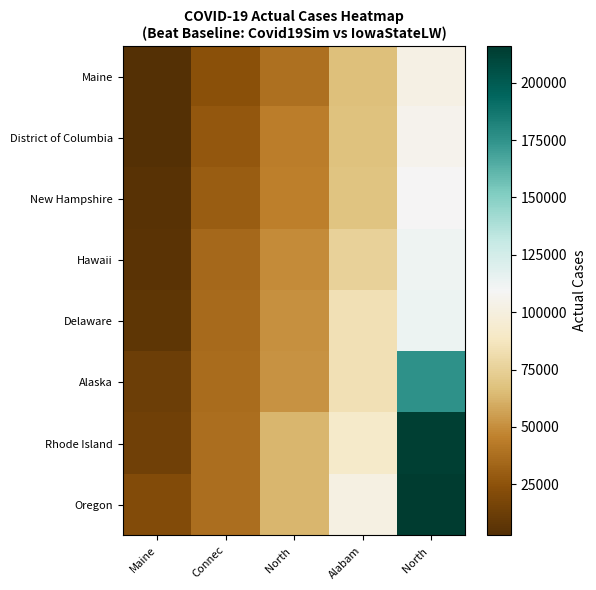

Count the number of data series in this chart.

8